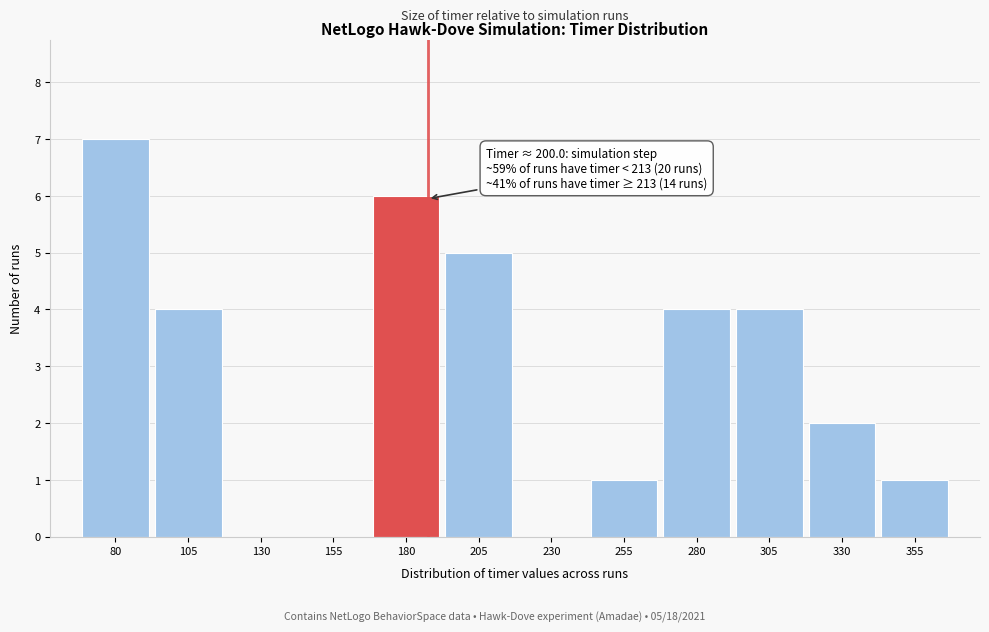

Reading left to right, extract all data points from this chart.

80=7	105=4	130=0	155=0	180=6	205=5	230=0	255=1	280=4	305=4	330=2	355=1